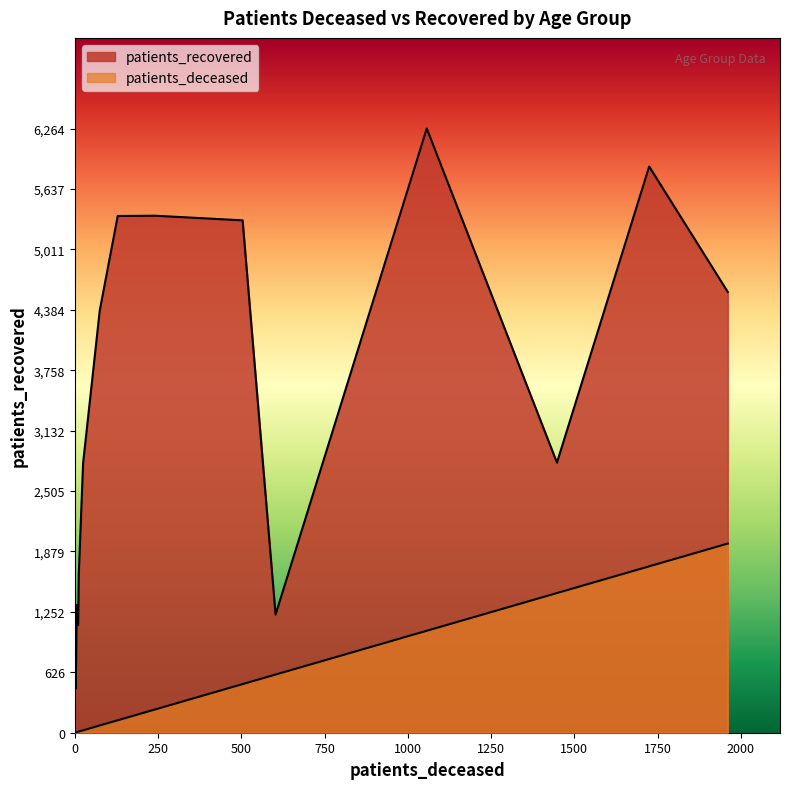

How many distinct data groups are displayed?

2